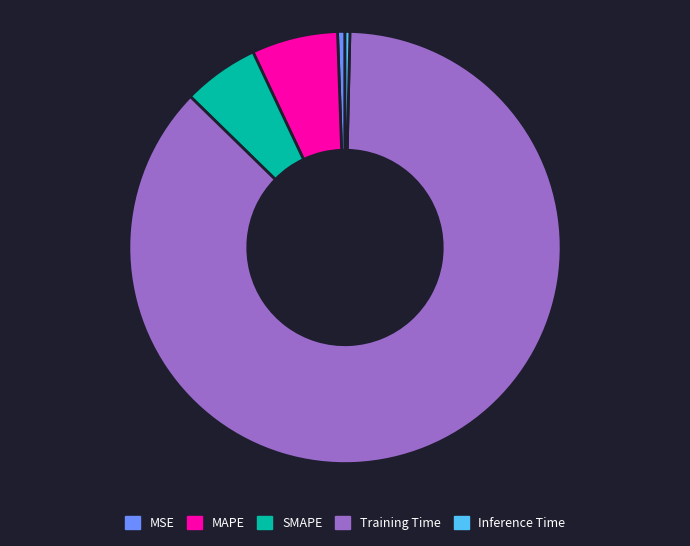

The MSE slice represents 11% of the pie. True or false?

False